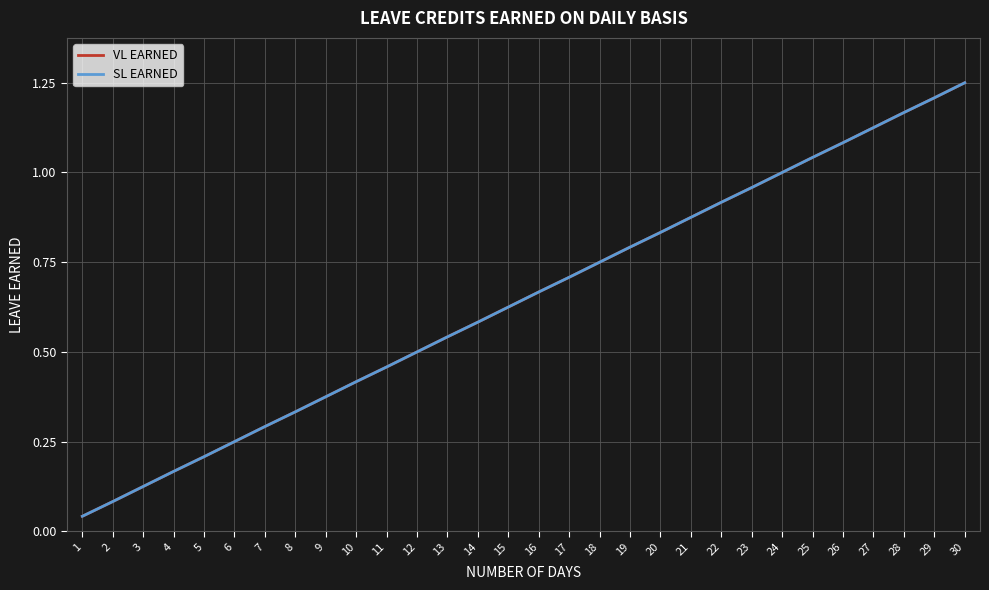

Between 20 and 25, which series saw the biggest shift?

VL EARNED